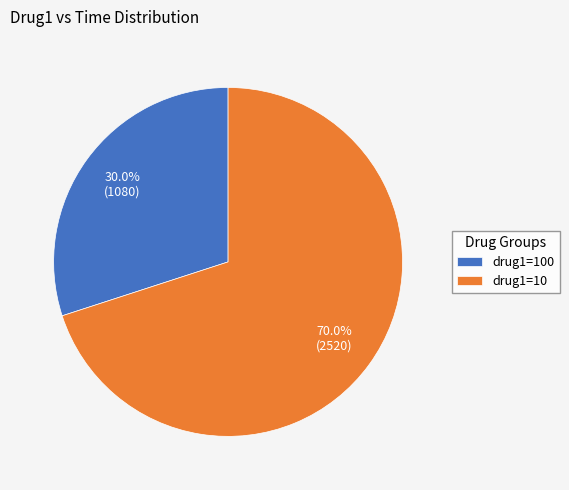

Is there a majority slice in this chart?

Yes